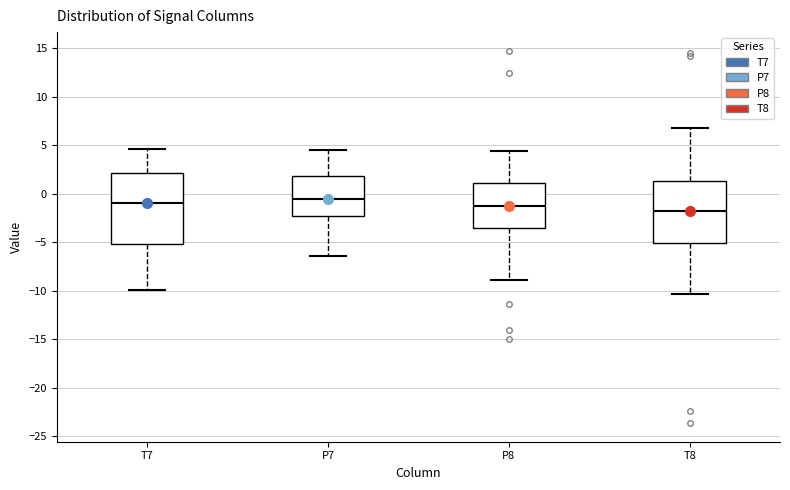

Reading left to right, read every box against the y-axis: the position of its median line, the range the box covers, and the ends of its whiskers. The values are not printed on the chart, so give them approximately, as read against the axis.

T7: median -1.0, box -5.0 to 2.0, whiskers -10.0 to 4.5
P7: median -0.5, box -2.5 to 2.0, whiskers -6.5 to 4.5
P8: median -1.5, box -3.5 to 1.0, whiskers -9.0 to 4.5
T8: median -2.0, box -5.0 to 1.5, whiskers -10.5 to 7.0